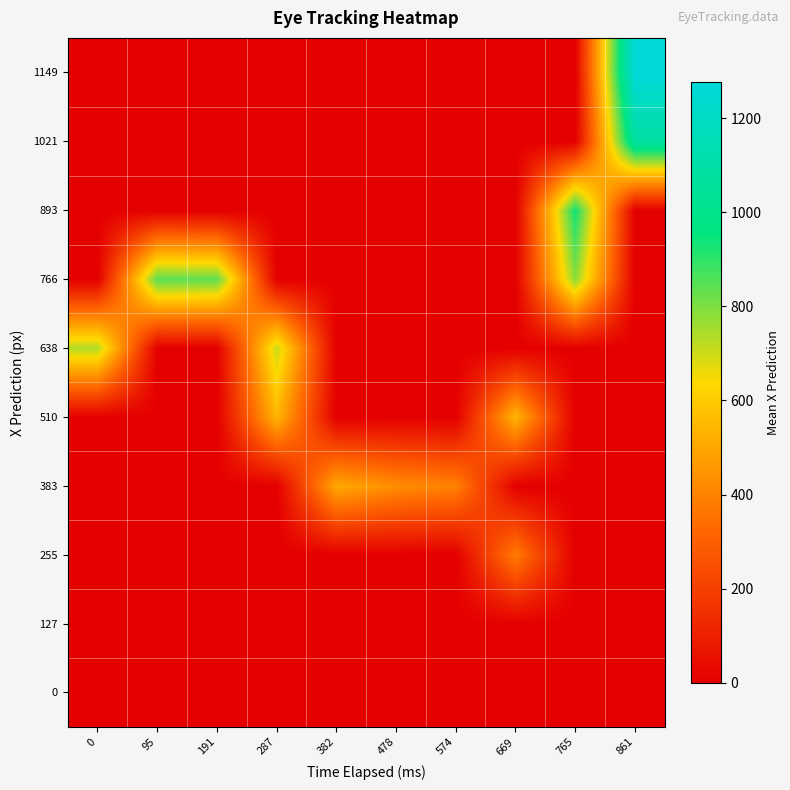

Which has a higher value, 765 or 382?

765